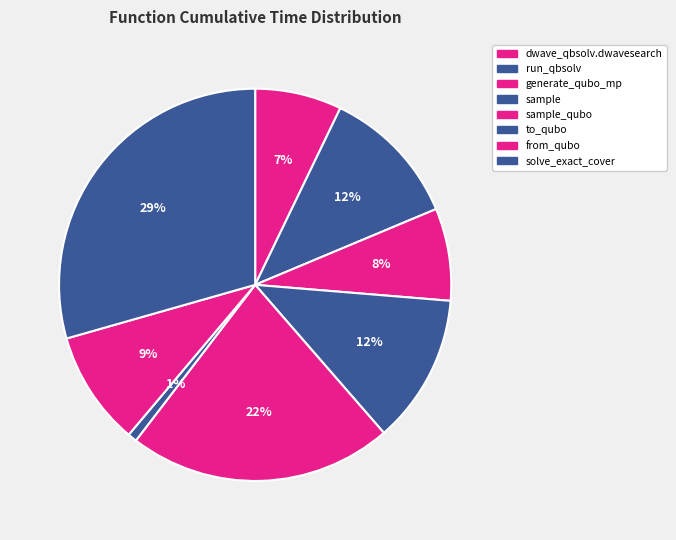

Count the number of slices in the pie.

8